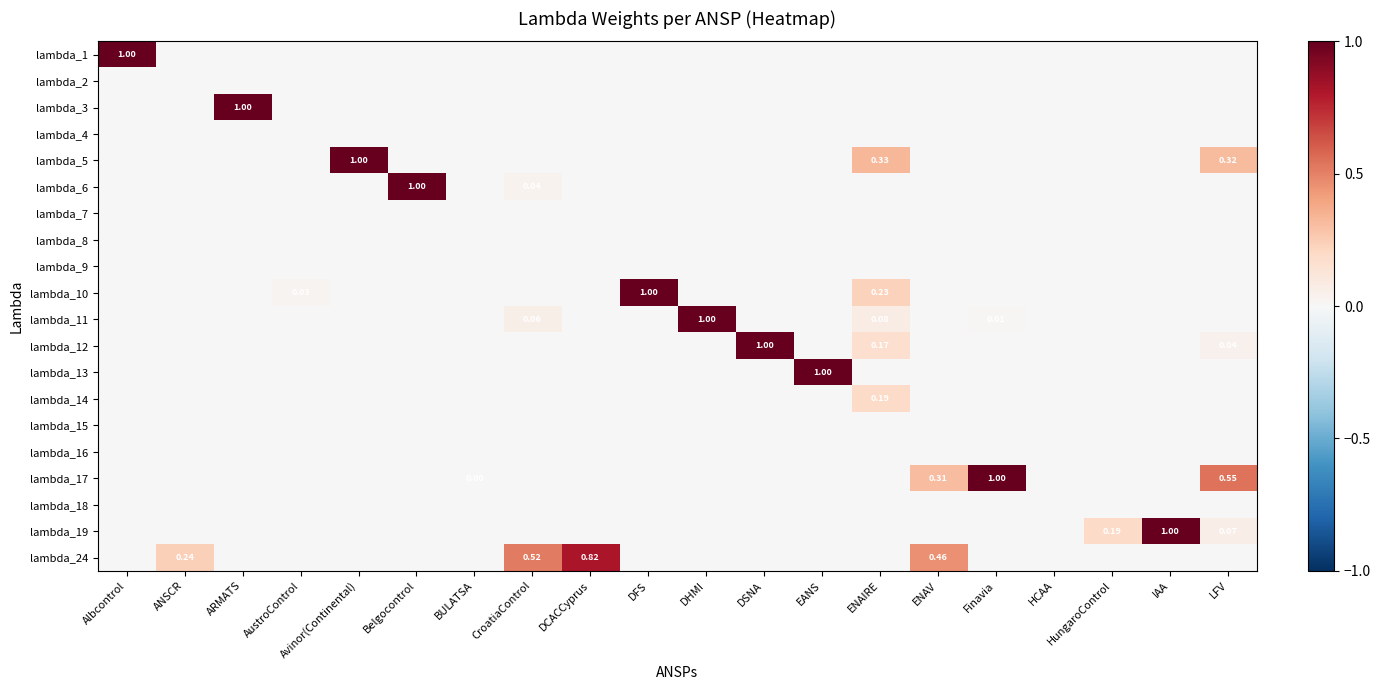

Rank the series by their maximum value, from lowest to highest.

lambda_2, lambda_4, lambda_7, lambda_8, lambda_9, lambda_15, lambda_16, lambda_18, lambda_14, lambda_24, lambda_1, lambda_3, lambda_5, lambda_6, lambda_10, lambda_11, lambda_12, lambda_13, lambda_17, lambda_19